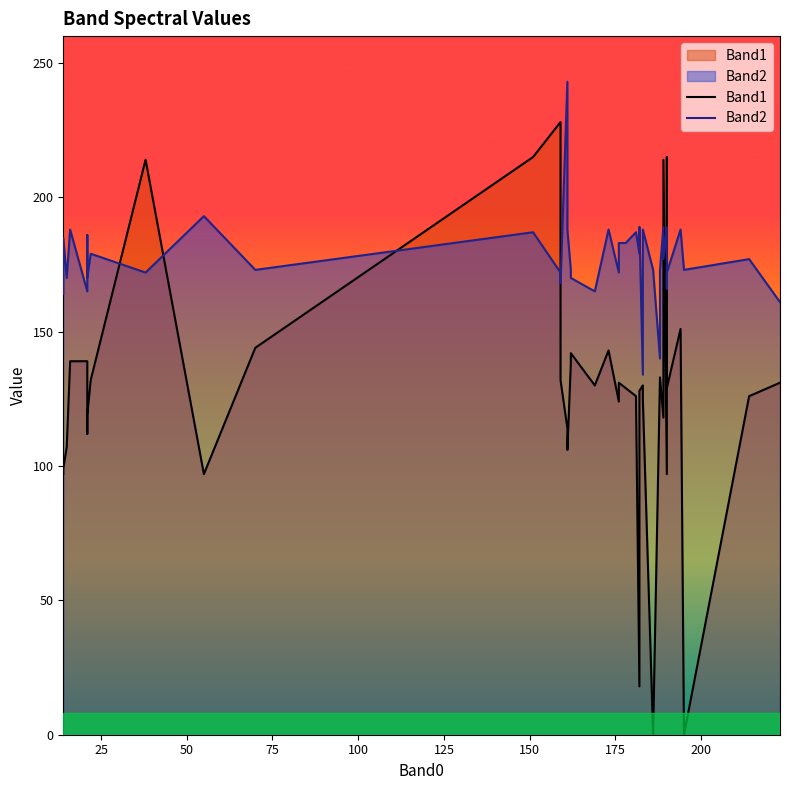

How many data points in Band1 are above 130?

18